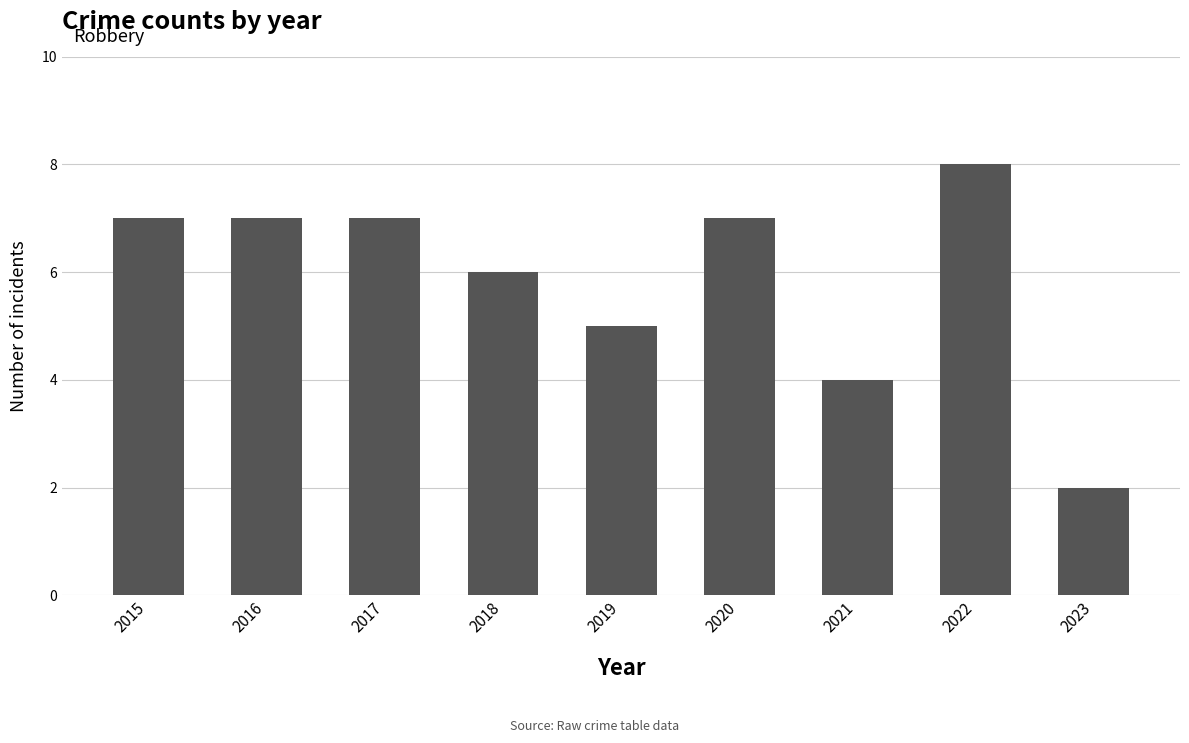

What is the difference between the maximum and minimum values?

6